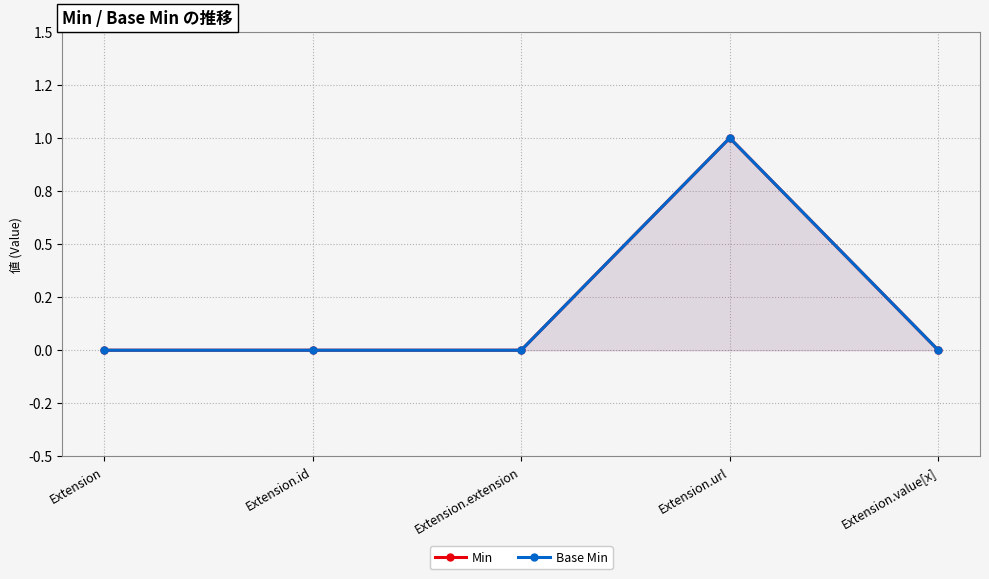

Reading left to right, list all the values displayed in this chart.

Min: 0	0	0	1	0
Base Min: 0	0	0	1	0